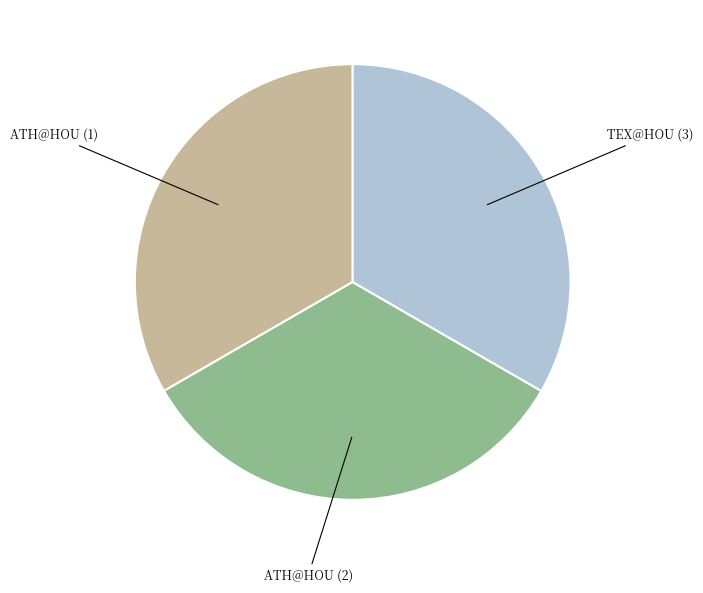

Approximately how many times larger is the value at ATH@HOU (2) compared to ATH@HOU (1)?

1.0